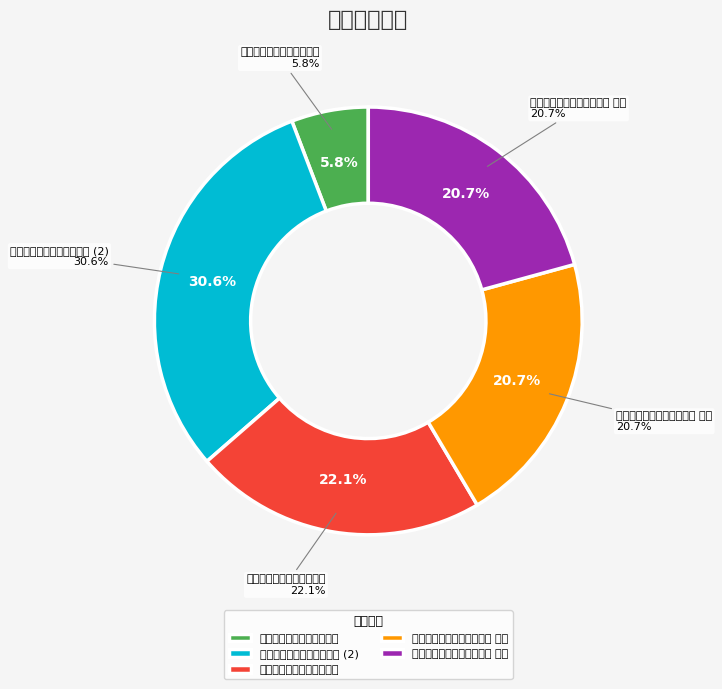

Count the number of slices in the pie.

5